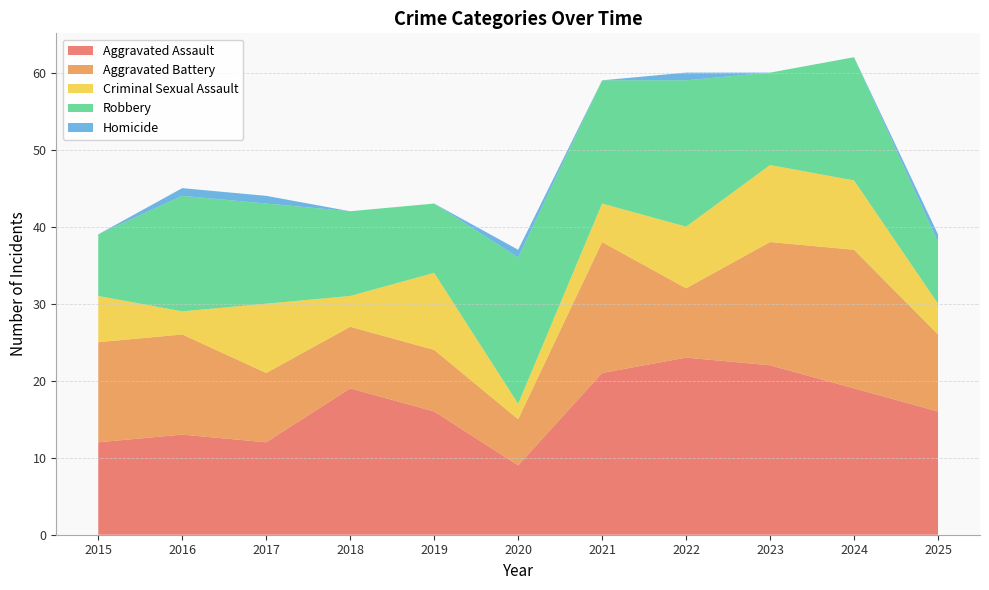

Reading left to right, transcribe all the data shown in this chart.

Aggravated Assault: 12	13	12	19	16	9	21	23	22	19	16
Aggravated Battery: 13	13	9	8	8	6	17	9	16	18	10
Criminal Sexual Assault: 6	3	9	4	10	2	5	8	10	9	4
Robbery: 8	15	13	11	9	19	16	19	12	16	8
Homicide: 0	1	1	0	0	1	0	1	0	0	1